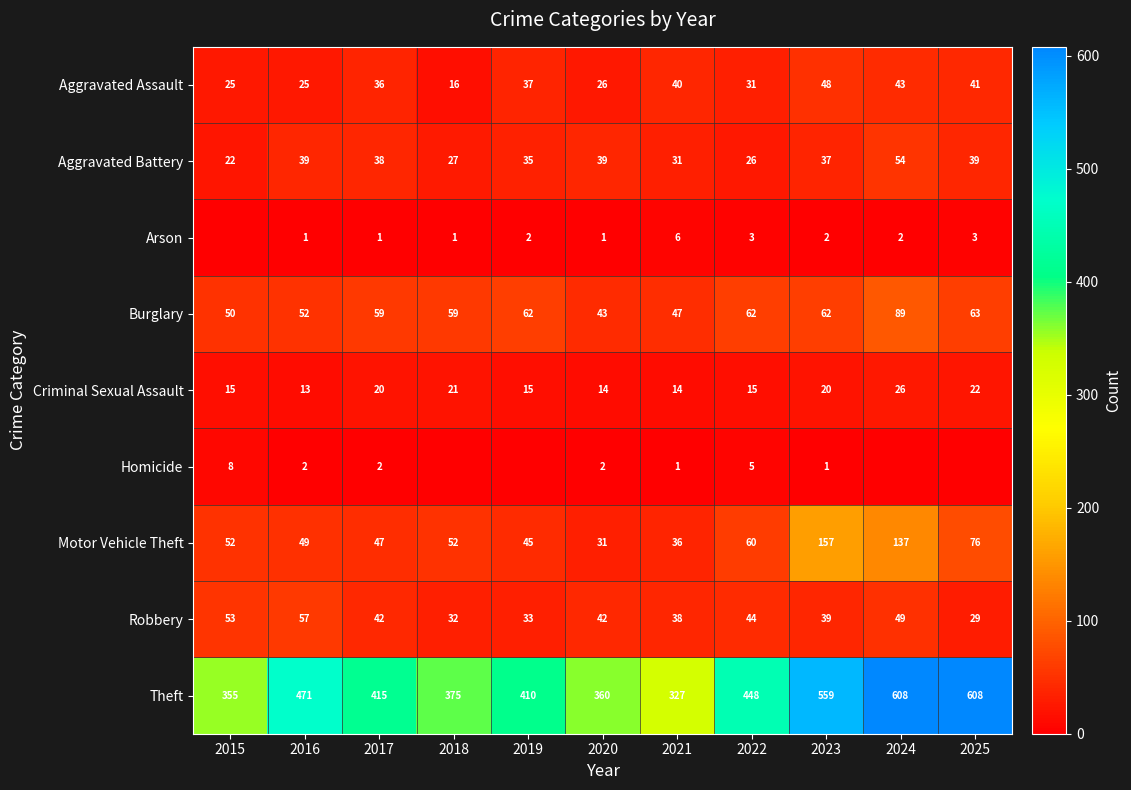

Which category has the highest value in the Burglary series?

2024